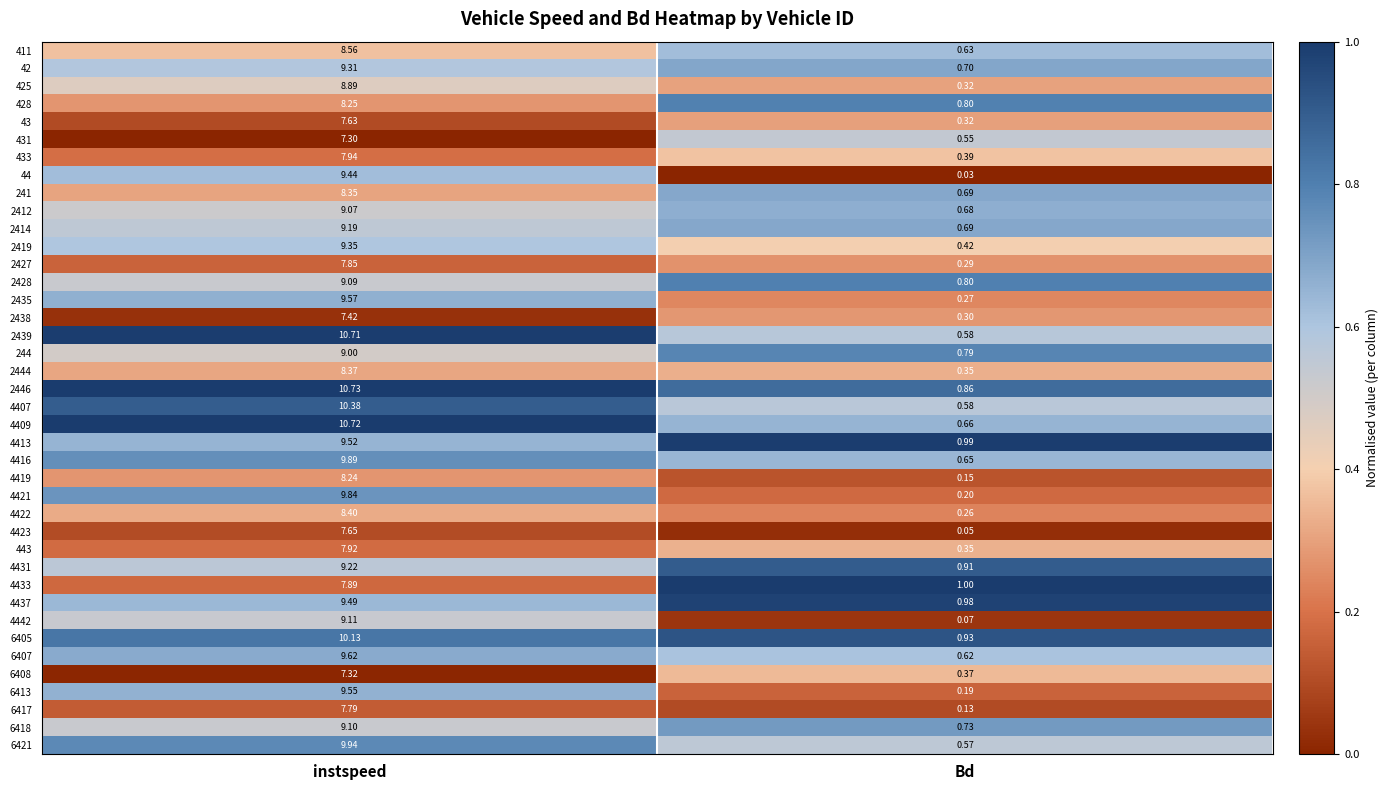

Which series has the largest total across all categories?

2446